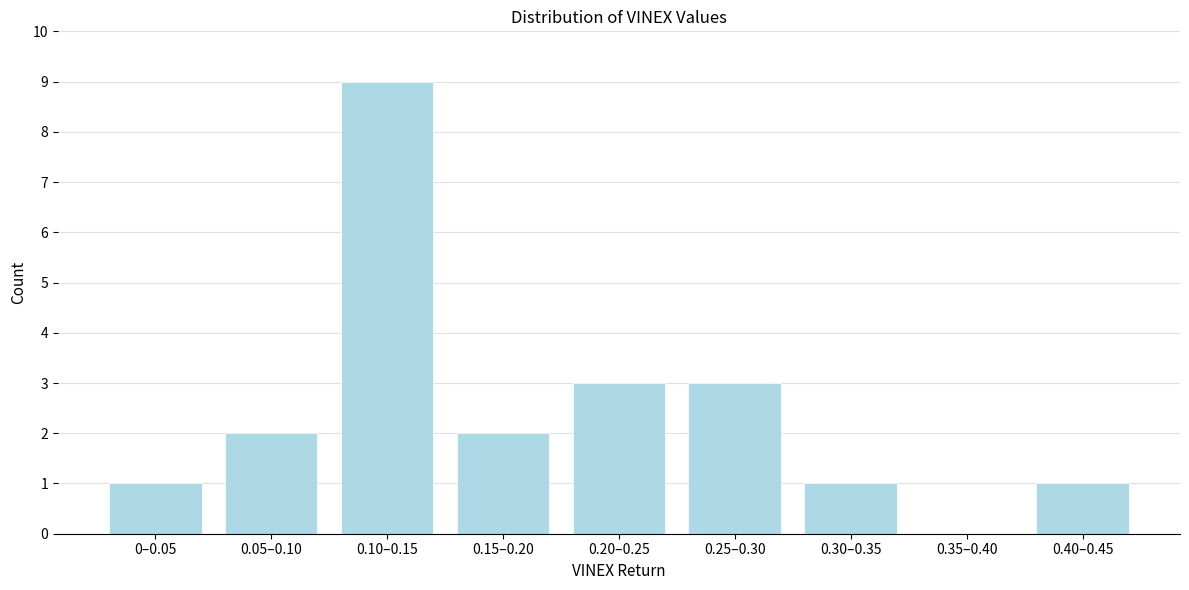

Reading right to left, list all the values displayed in this chart.

0.40–0.45=1	0.35–0.40=0	0.30–0.35=1	0.25–0.30=3	0.20–0.25=3	0.15–0.20=2	0.10–0.15=9	0.05–0.10=2	0–0.05=1